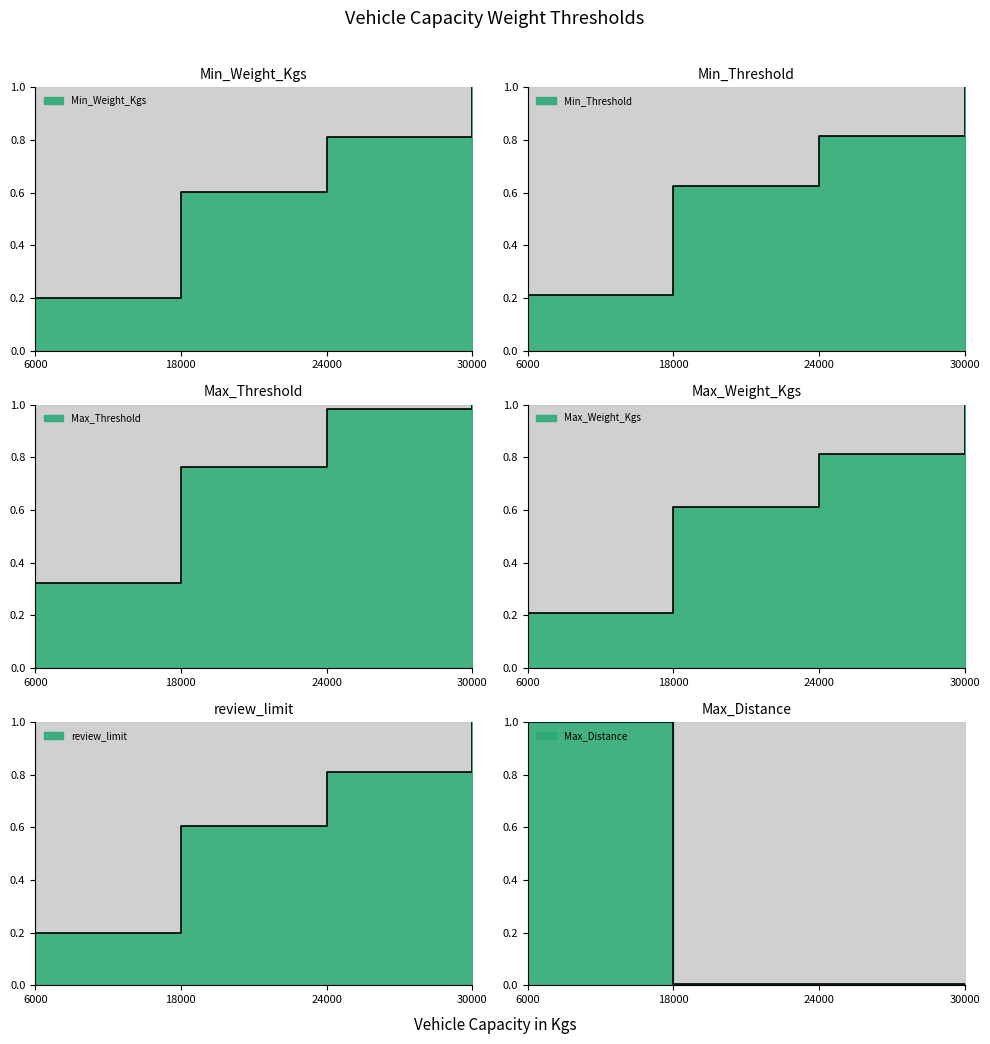

Rank the series by their maximum value, from lowest to highest.

Min_Weight_Kgs_line, Min_Threshold_line, Max_Threshold_line, Max_Weight_Kgs_line, review_limit_line, Max_Distance_line